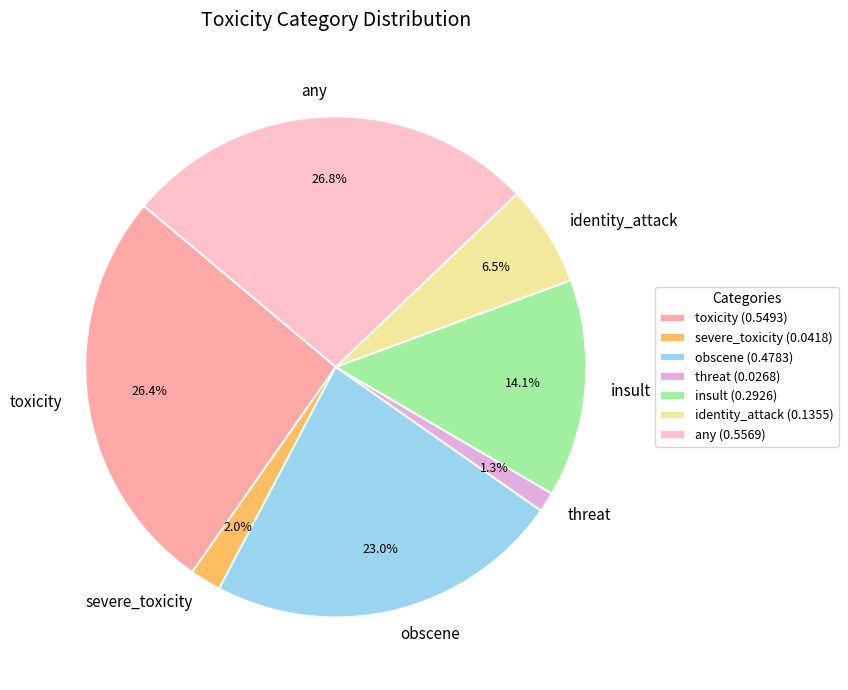

How many slices are in this pie chart?

7